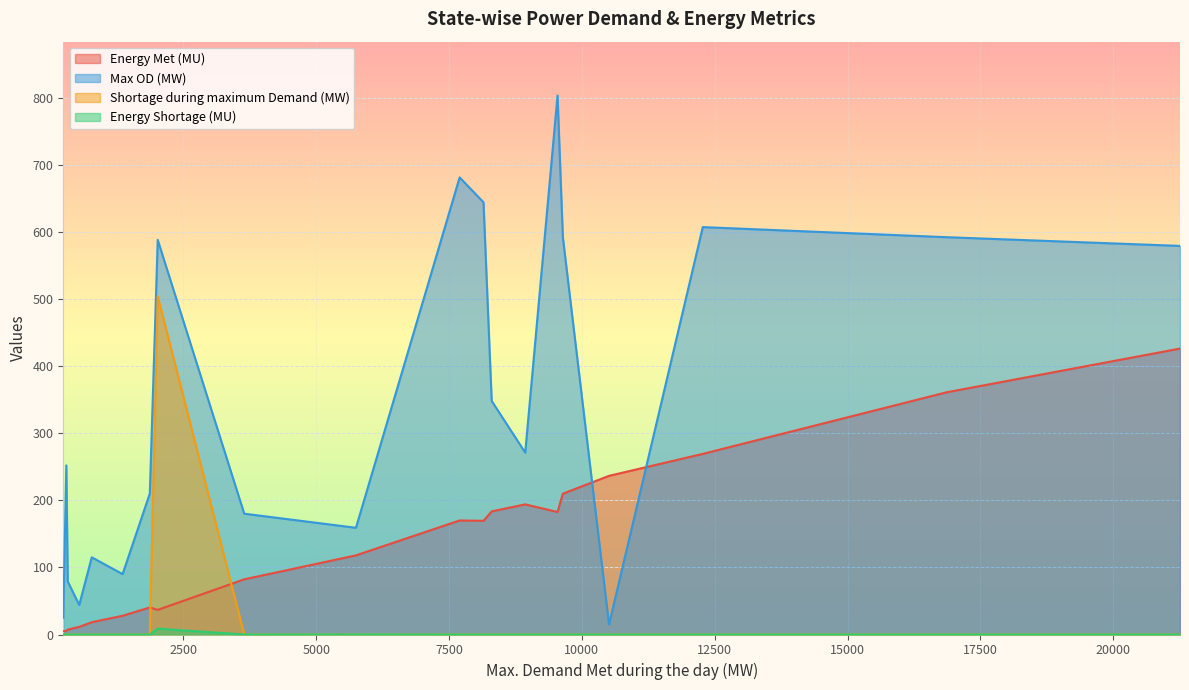

How many interior local peaks does the Energy Shortage (MU) series have?

2